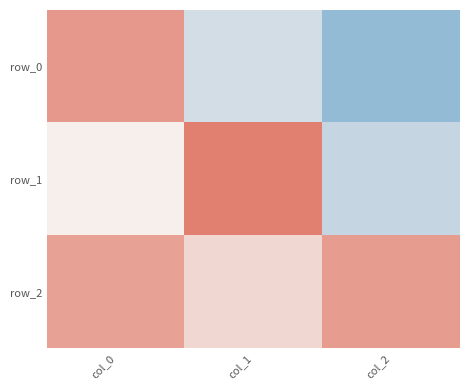

At which label does row_2 reach its peak?

col_2